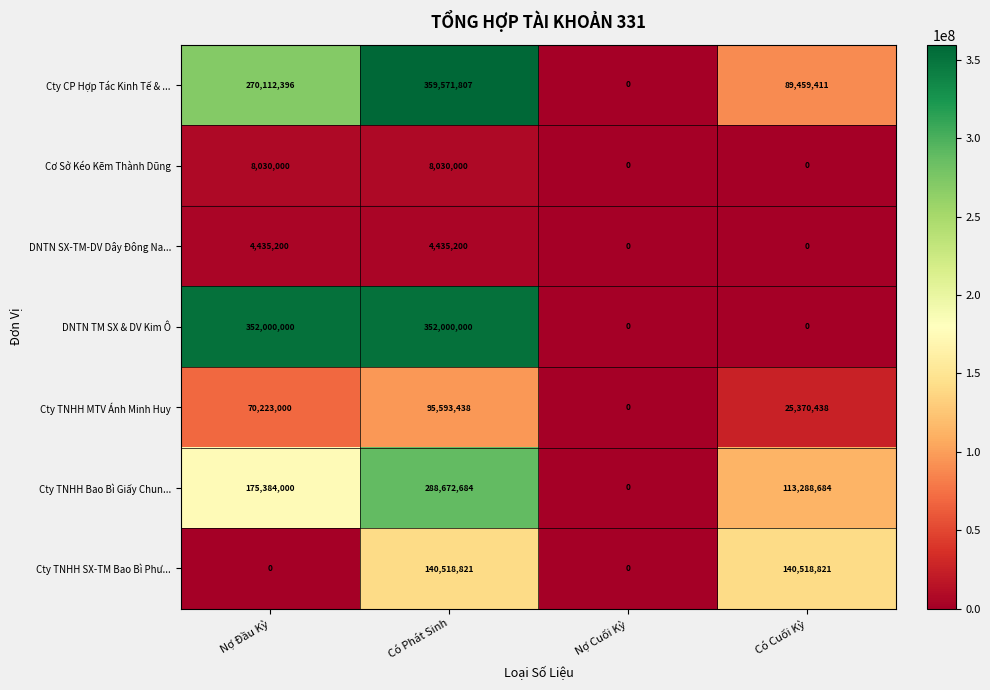

Which series has the largest total across all categories?

Cty CP Hợp Tác Kinh Tế & ...